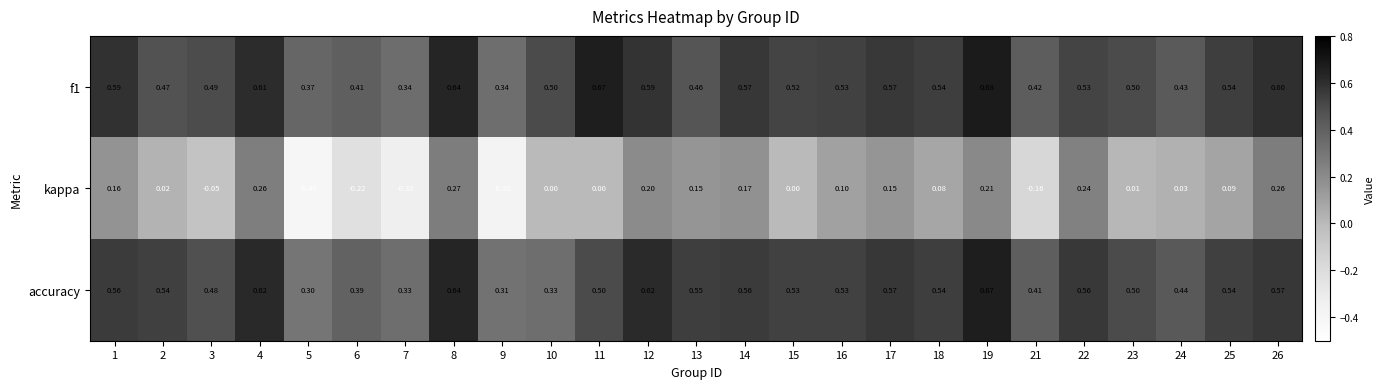

What is the total value across all series at 13?

1.2